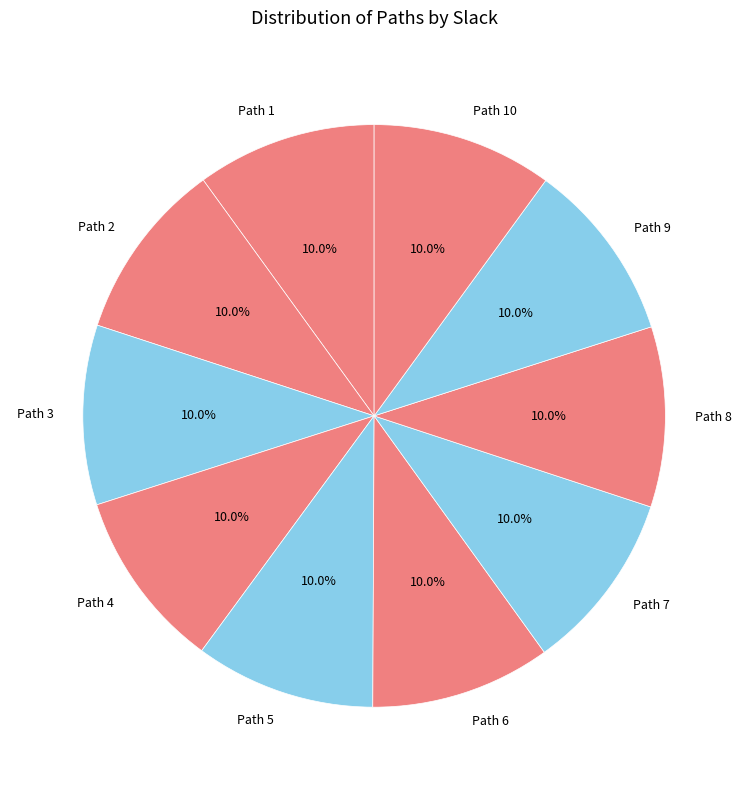

What percentage is the Path 9 slice, to the nearest percent?

10%